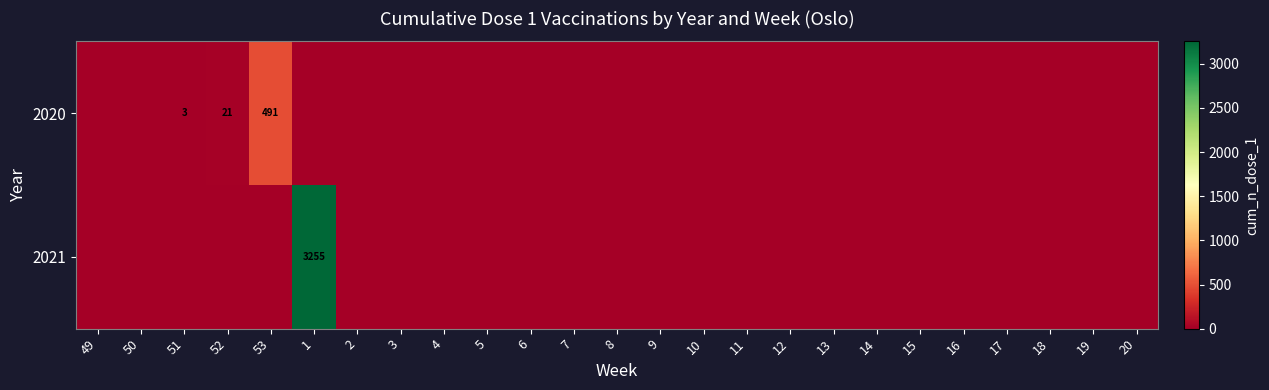

Is the value of 2020 at 49 greater than the value of 2021 at 17?

No